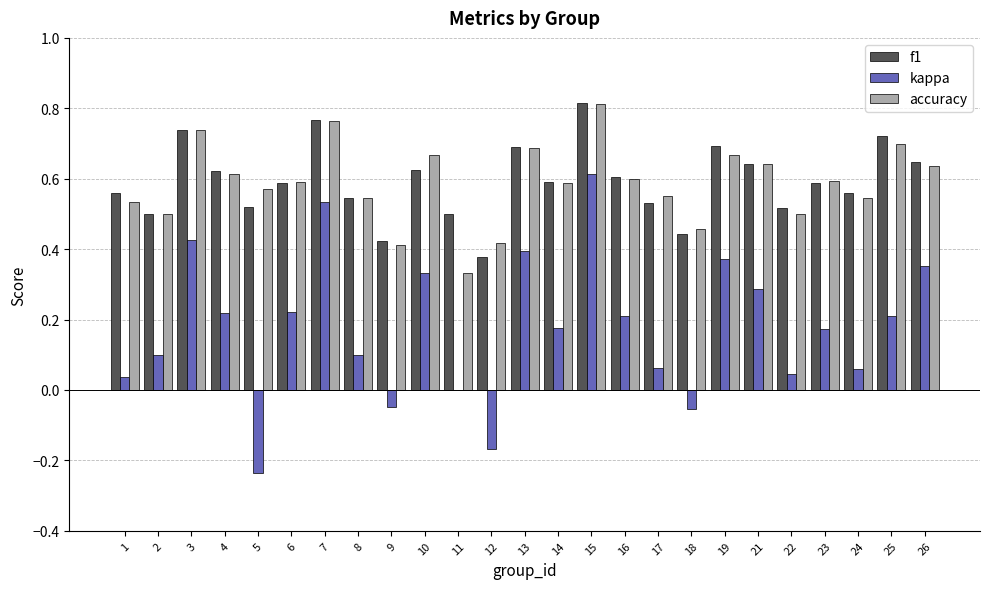

What is the sum of all kappa values?

4.4